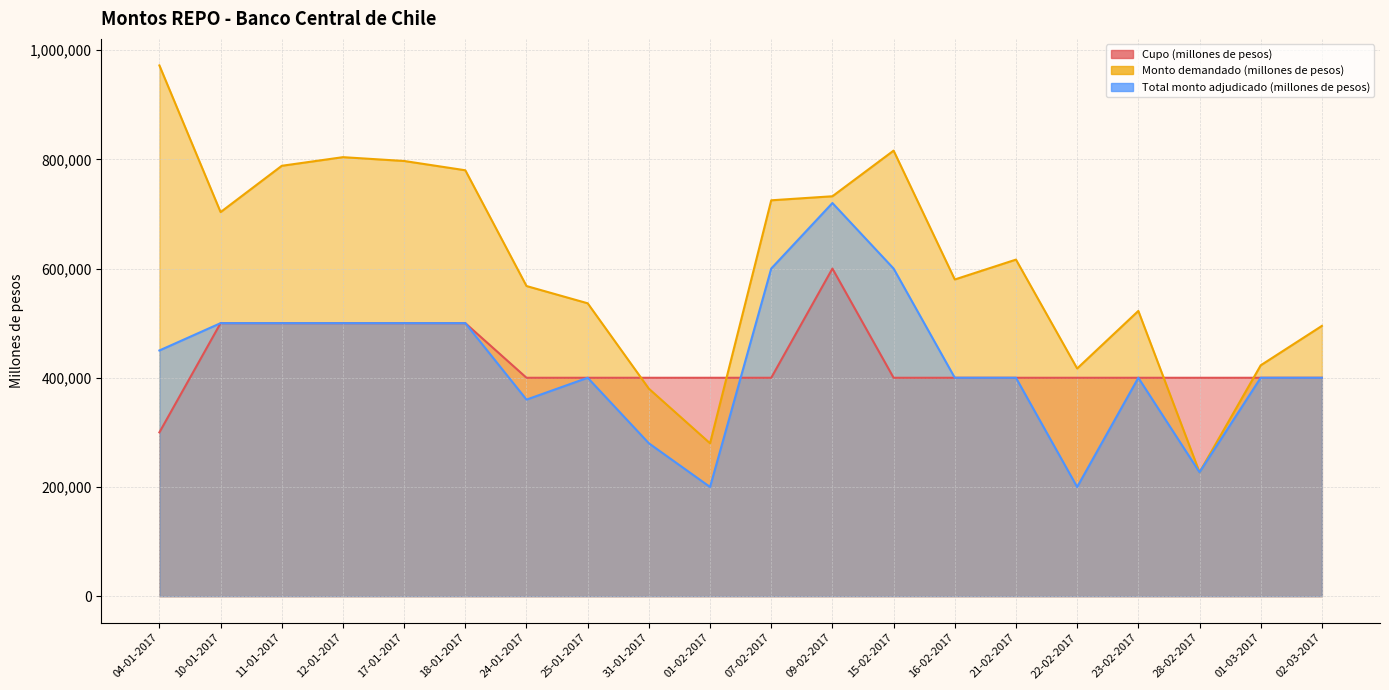

Between 21-02-2017 and 23-02-2017, which series saw the biggest shift?

Monto demandado (millones de pesos)